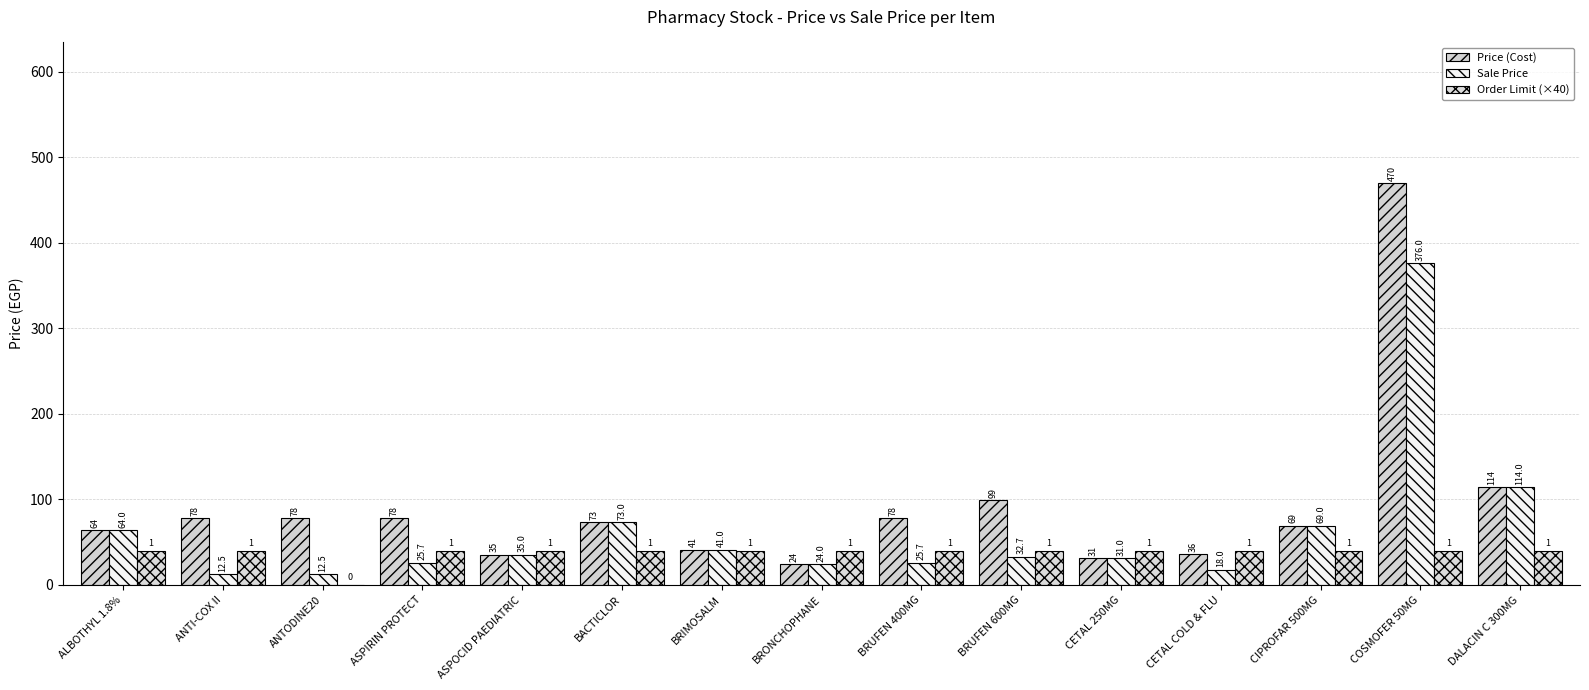

At which category is the sum across all series the highest?

COSMOFER 50MG